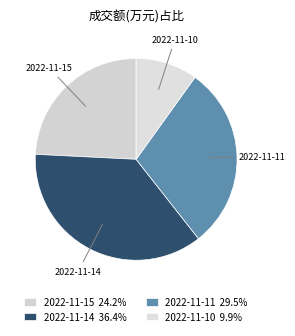

What is the ratio of the value at 2022-11-10 to the value at 2022-11-14?

0.3